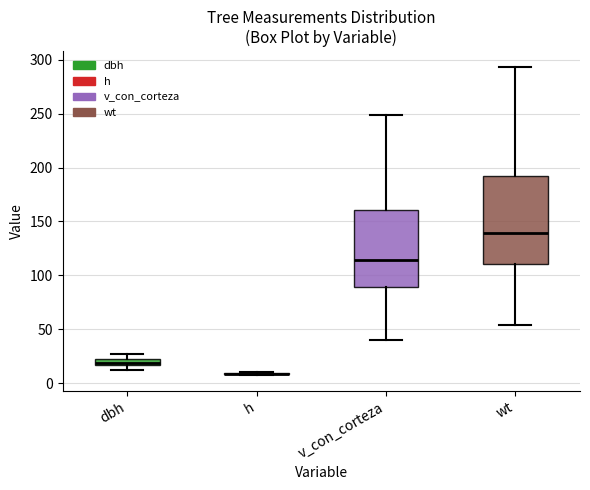

Where is the upper edge of the box for v_con_corteza on the y-axis? The values are not printed on the chart, so give them approximately, as read against the axis.

160